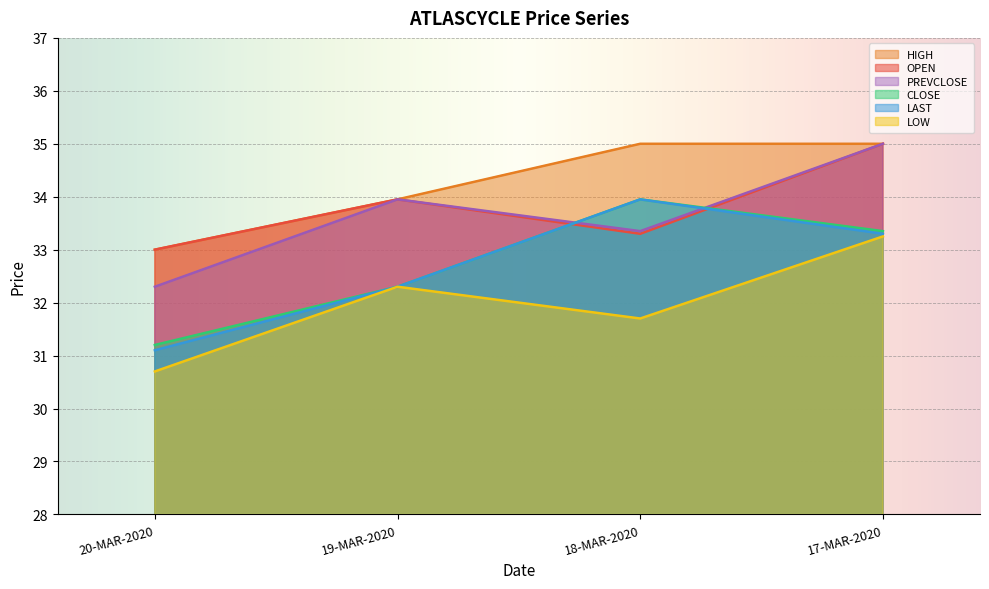

Which category has the highest value in the CLOSE series?

18-MAR-2020